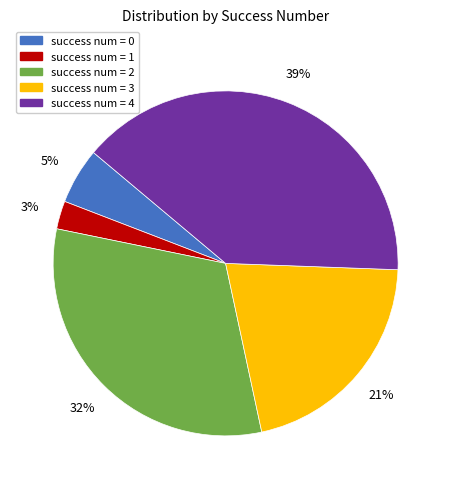

To the nearest percent, what is the average slice percentage?

20%